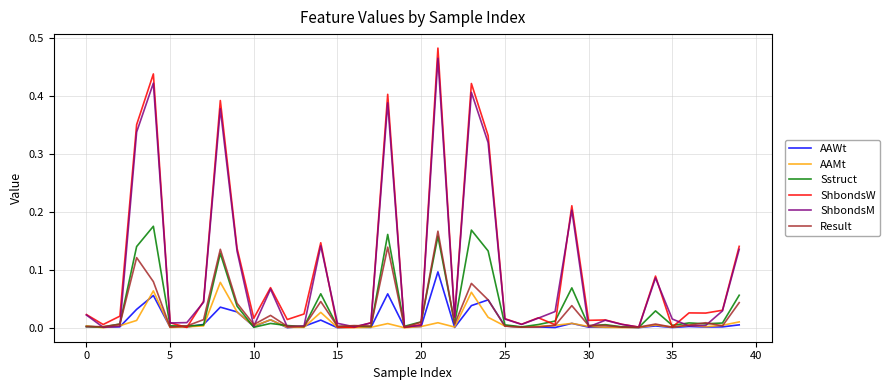

Which series has the largest range (max minus min)?

ShbondsW